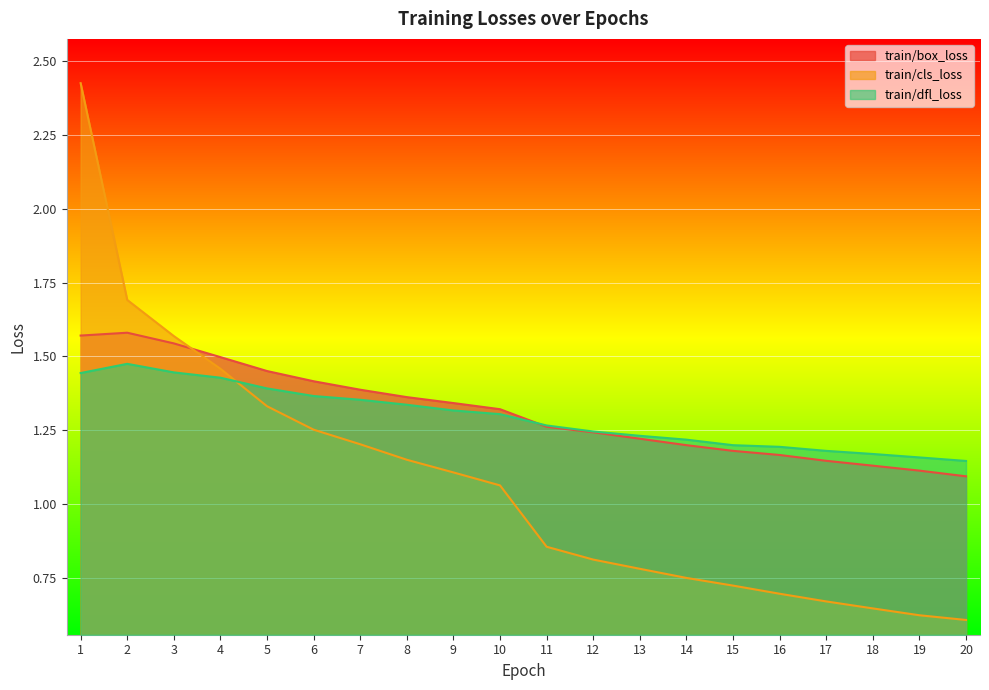

The train/cls_loss series shows 0.9 at 11. True or false?

True